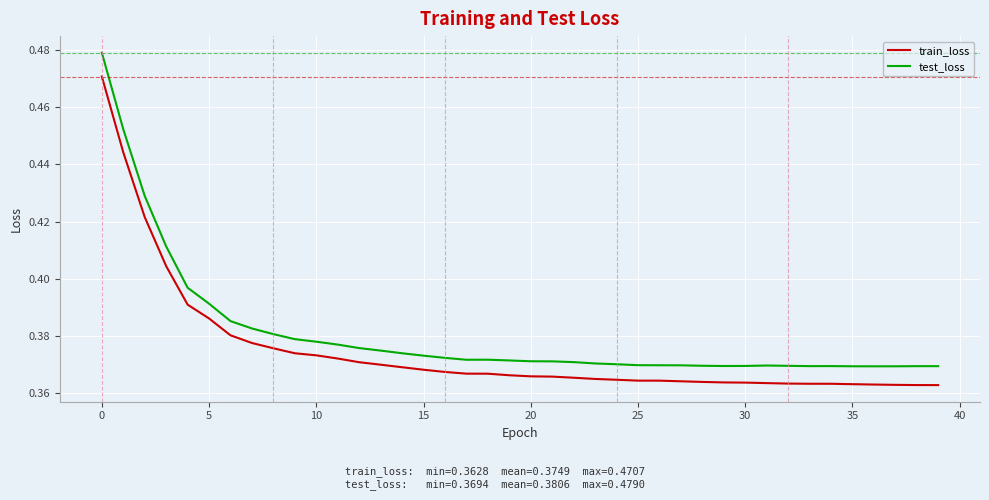

True or false: test_loss and train_loss intersect in this chart.

False